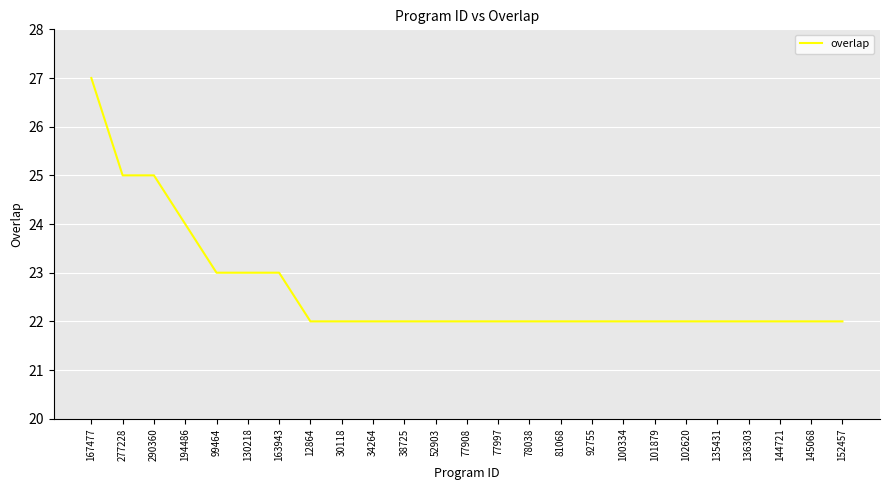

What is the change in value from 99464 to 78038?

-1